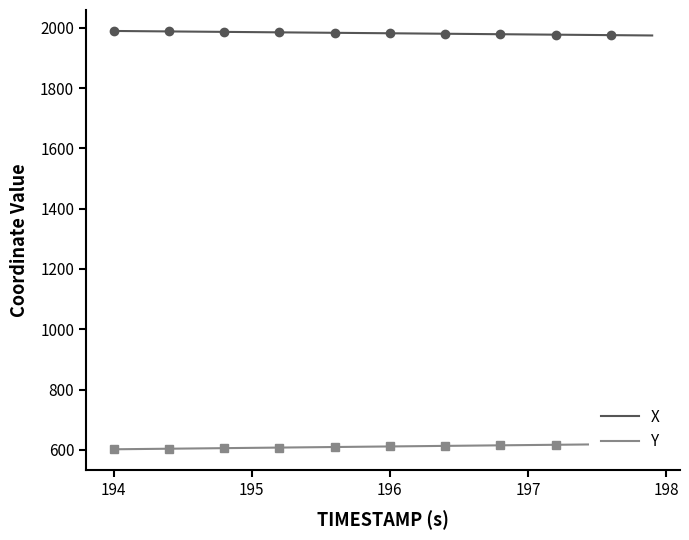

The X series shows 1981.8 at 196. True or false?

True